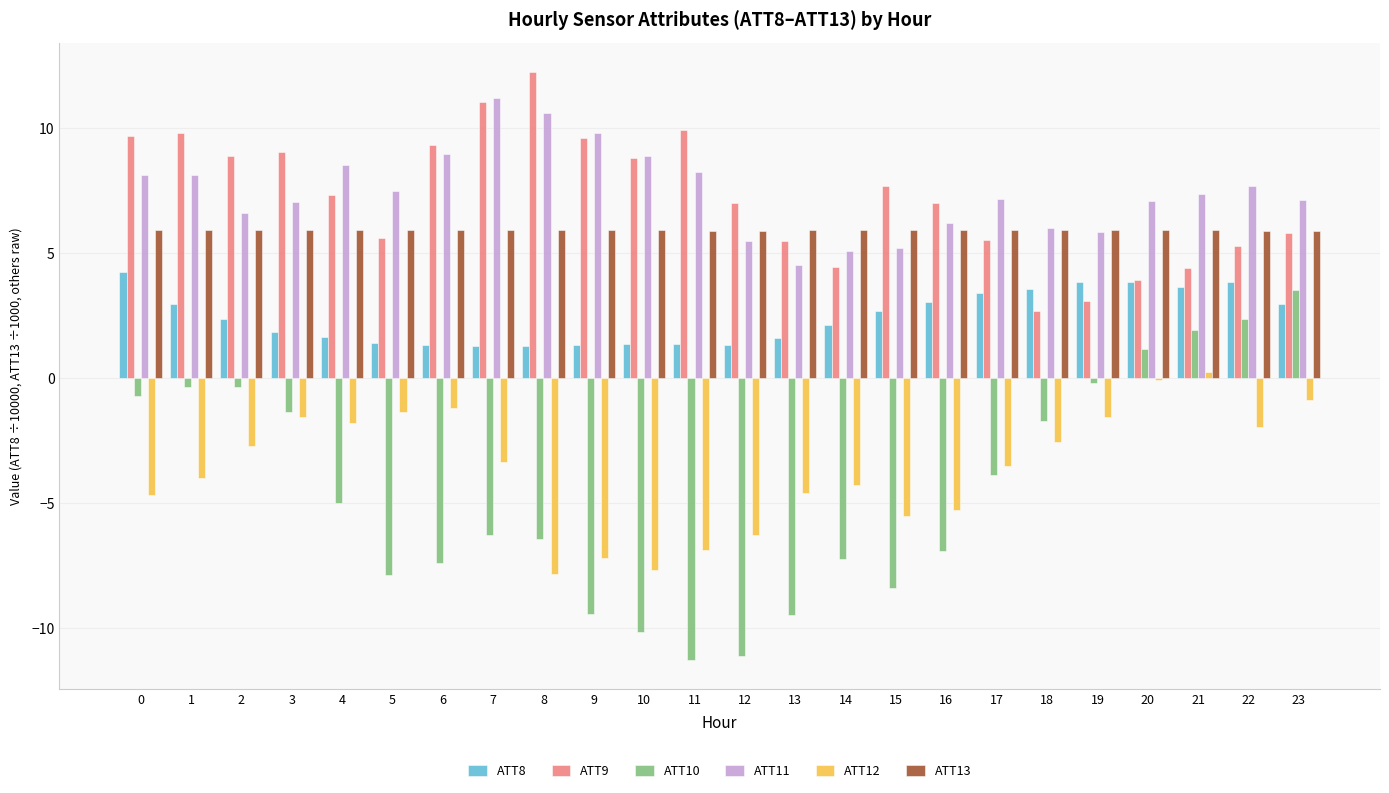

Between 7 and 9, which series saw the biggest shift?

ATT12